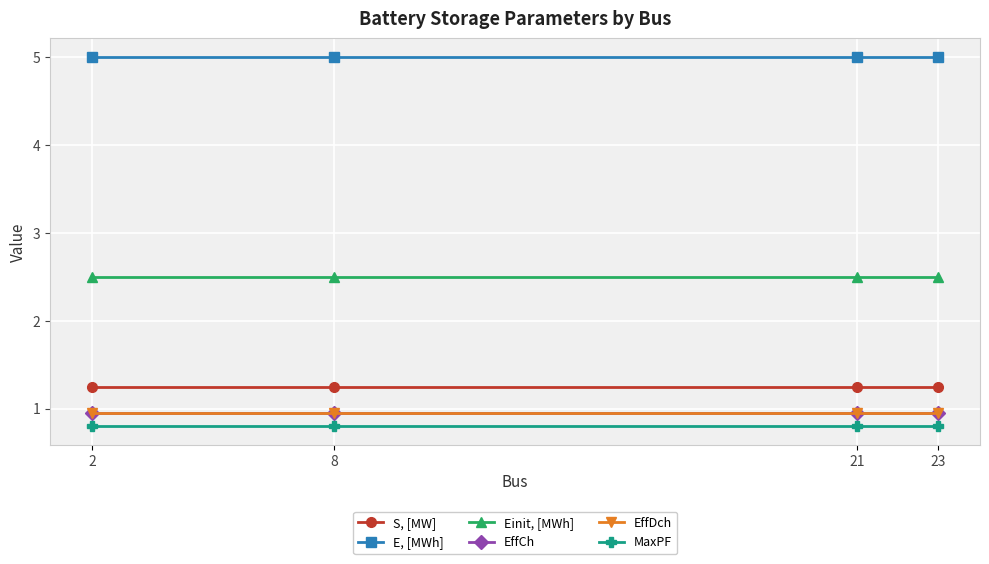

What is the spread (max minus min) of values at 8?

4.2